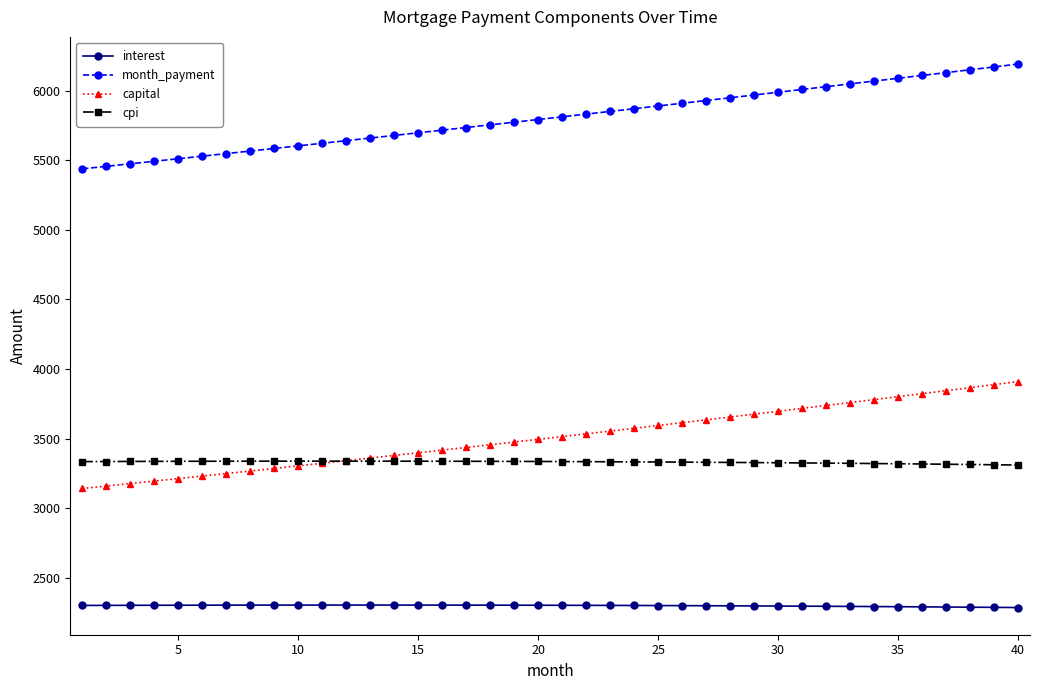

Which series has the largest total across all categories?

month_payment